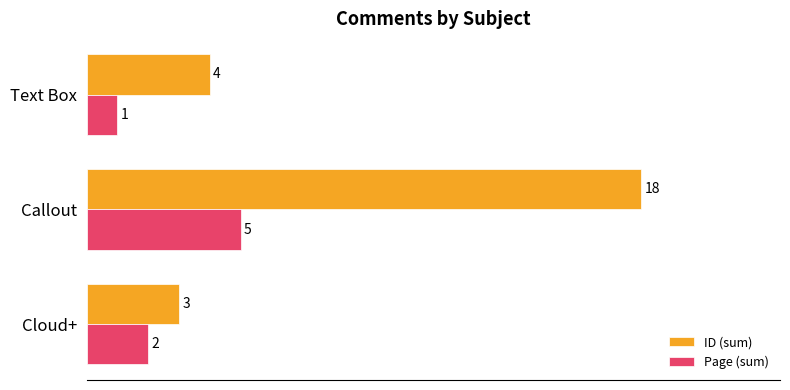

Which label corresponds to the largest value in the chart?

Callout